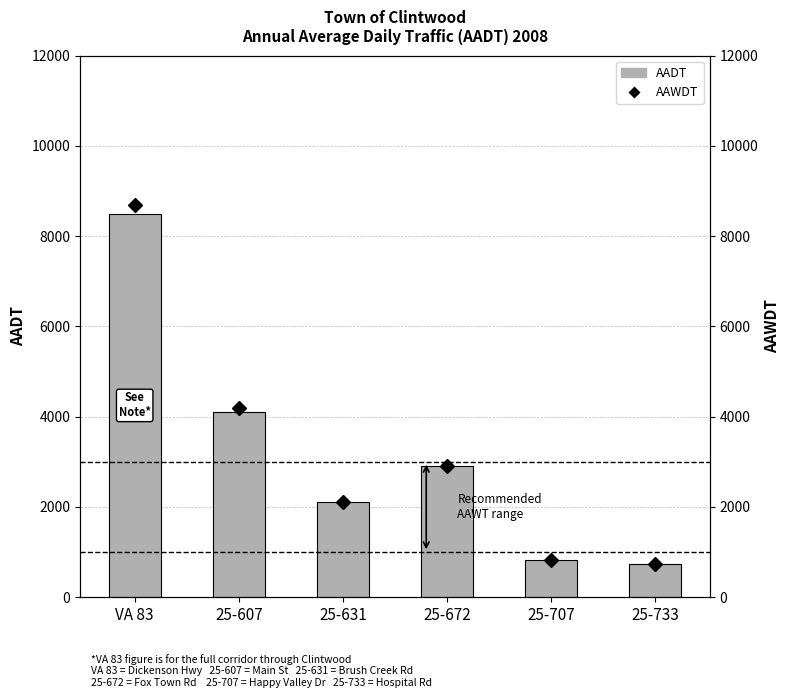

How many groups of bars are there?

6